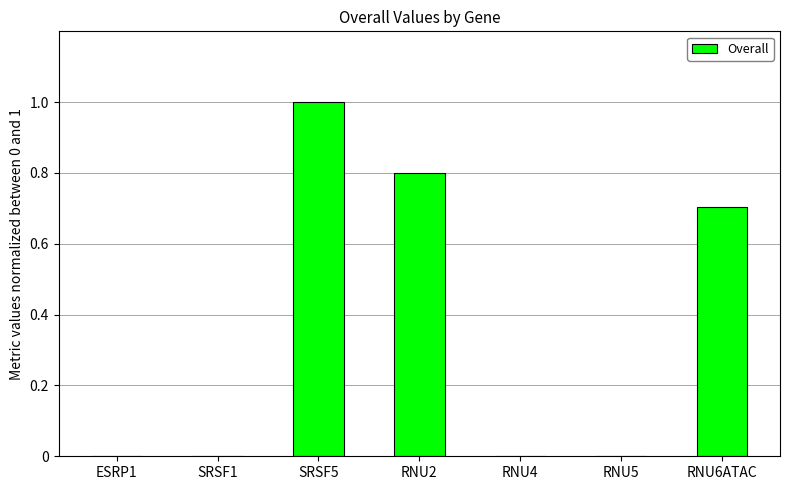

Are the bars horizontal?

No